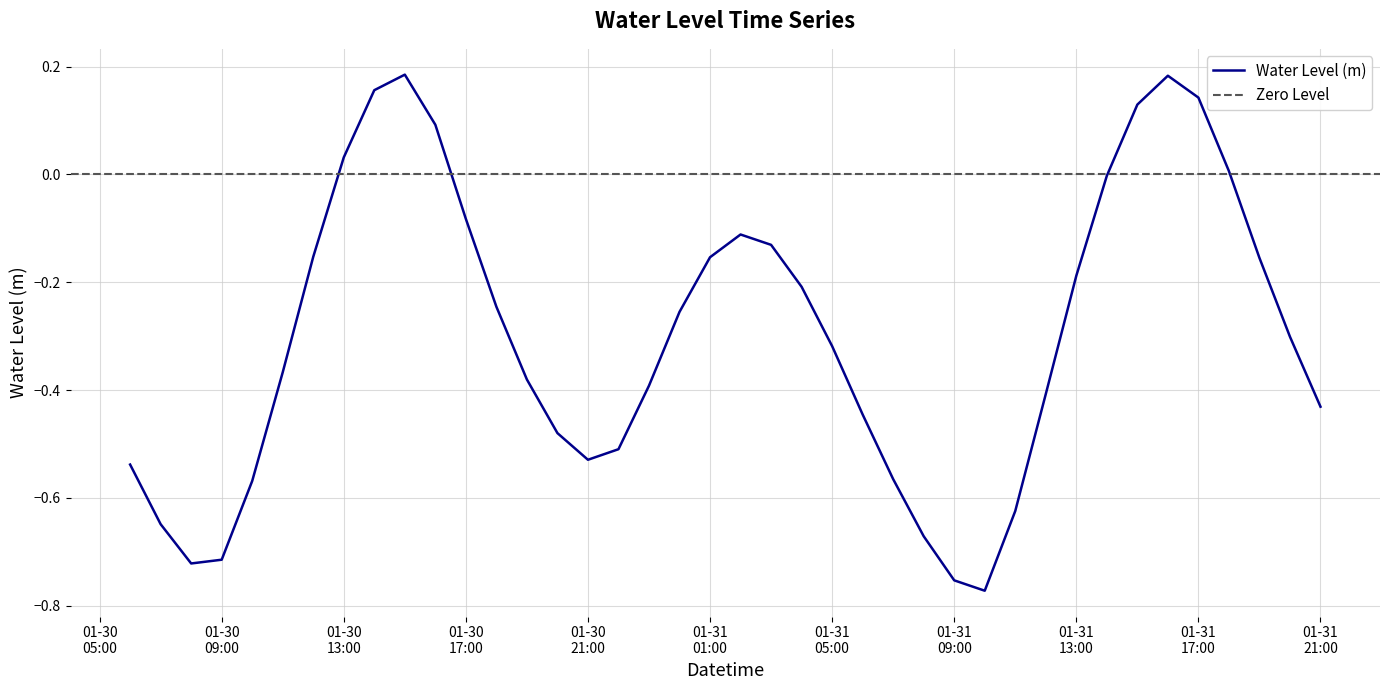

How many interior local valleys (lower than both neighbors) does the data have?

3